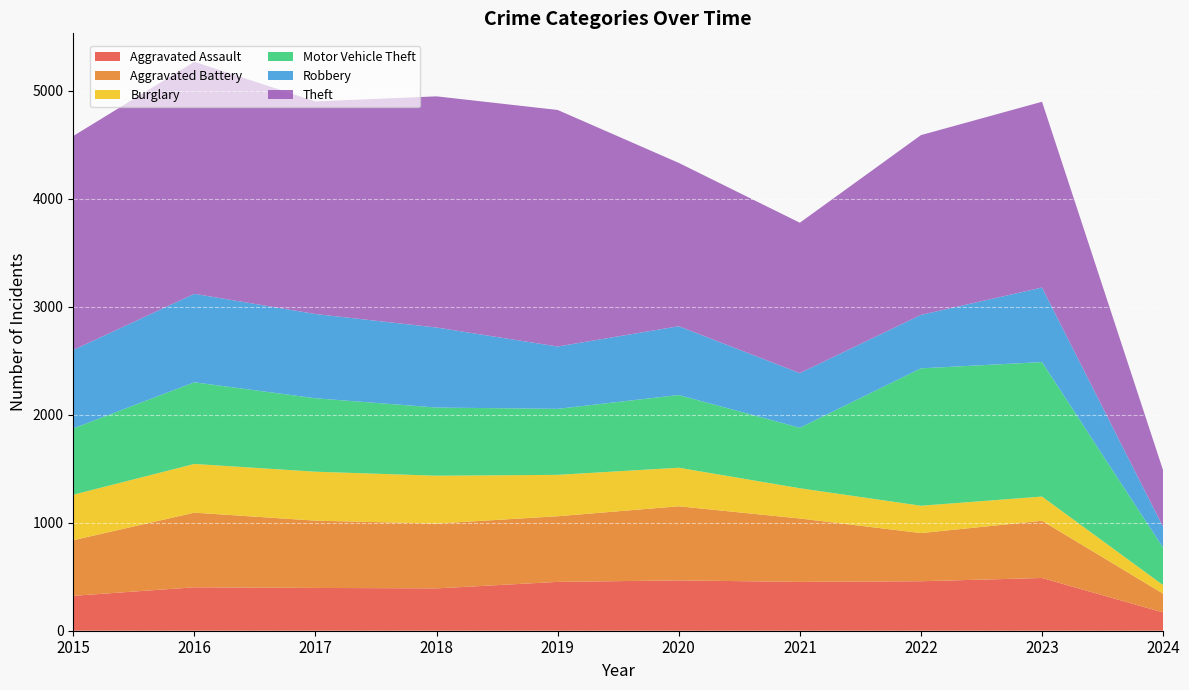

Reading left to right, extract all data points from this chart.

Aggravated Assault: 2015=323	2016=402	2017=396	2018=392	2019=452	2020=466	2021=452	2022=458	2023=488	2024=169
Aggravated Battery: 2015=515	2016=691	2017=623	2018=600	2019=608	2020=686	2021=587	2022=446	2023=530	2024=174
Burglary: 2015=421	2016=451	2017=453	2018=443	2019=383	2020=357	2021=280	2022=253	2023=224	2024=79
Motor Vehicle Theft: 2015=614	2016=756	2017=680	2018=631	2019=611	2020=673	2021=560	2022=1272	2023=1245	2024=346
Robbery: 2015=726	2016=819	2017=780	2018=741	2019=577	2020=637	2021=506	2022=495	2023=690	2024=193
Theft: 2015=1981	2016=2148	2017=1968	2018=2140	2019=2190	2020=1512	2021=1392	2022=1664	2023=1720	2024=523